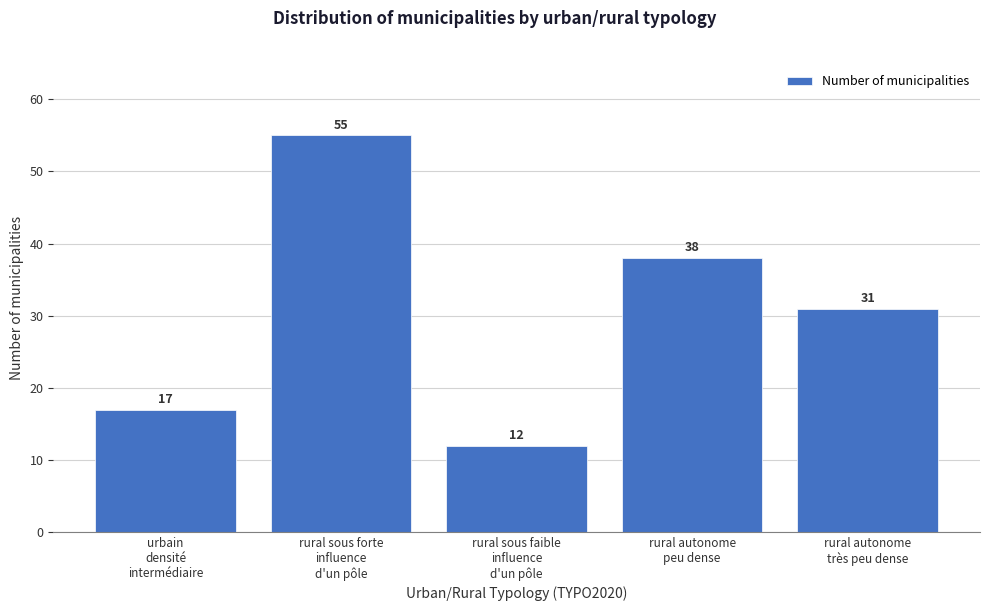

Reading left to right, list all the values displayed in this chart.

17	55	12	38	31